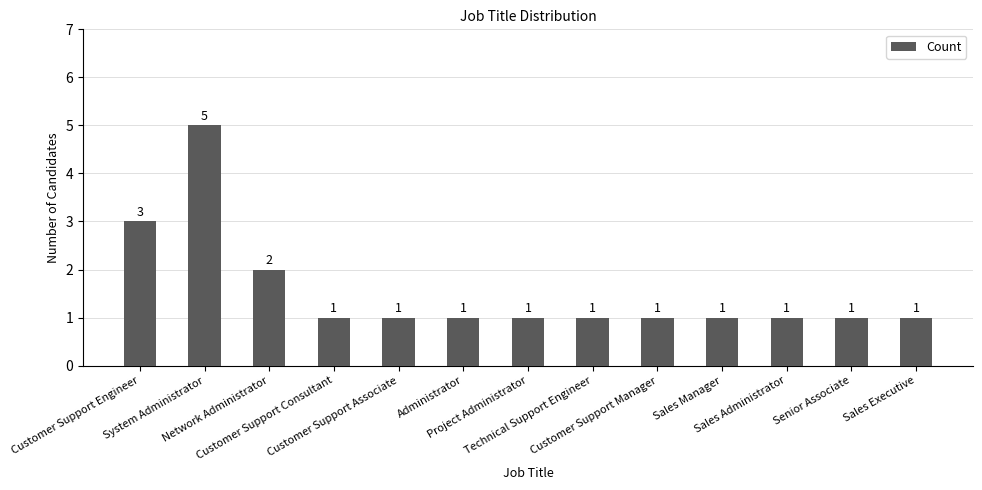

What is the average value?

2